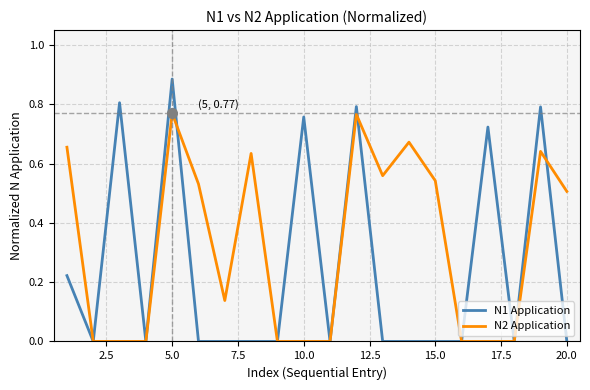

Which series has the largest range (max minus min)?

N1 Application